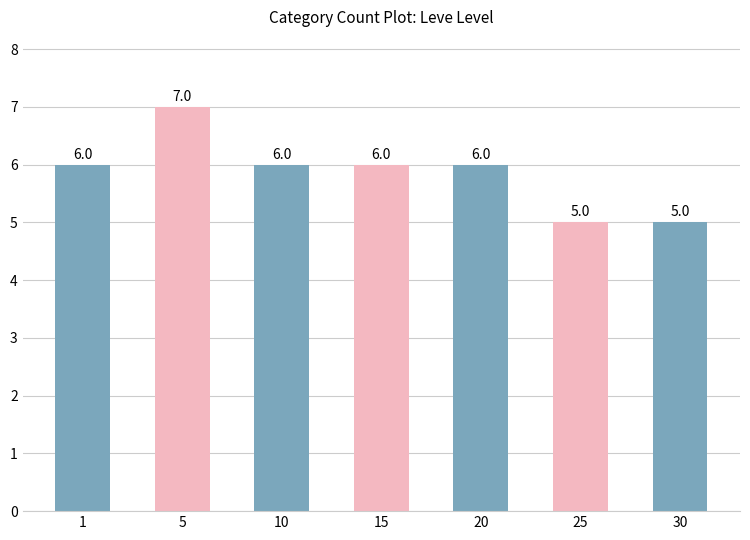

What is the average value?

6